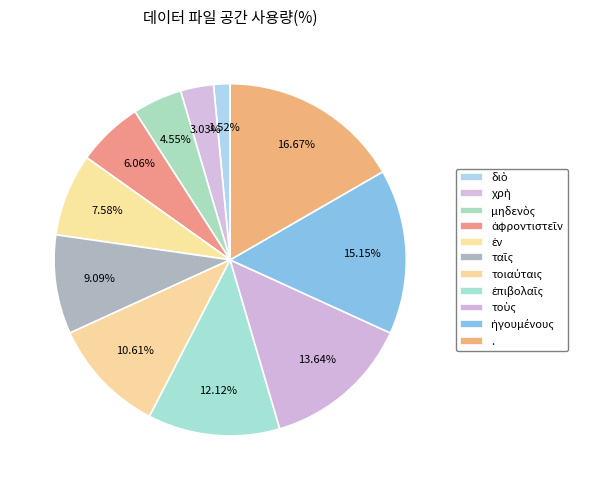

True or false: ἡγουμένους accounts for 15% of the total.

True